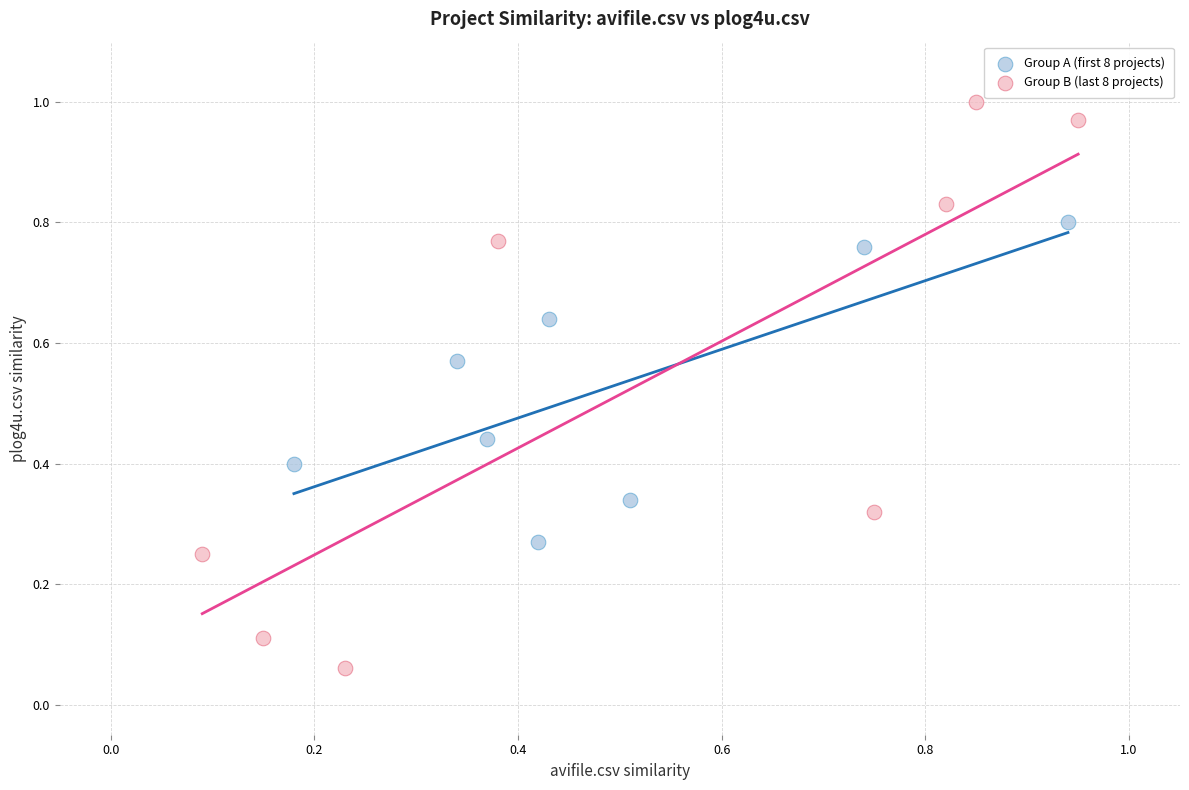

What are all the series names shown in the legend?

Group A (first 8 projects), Group B (last 8 projects)